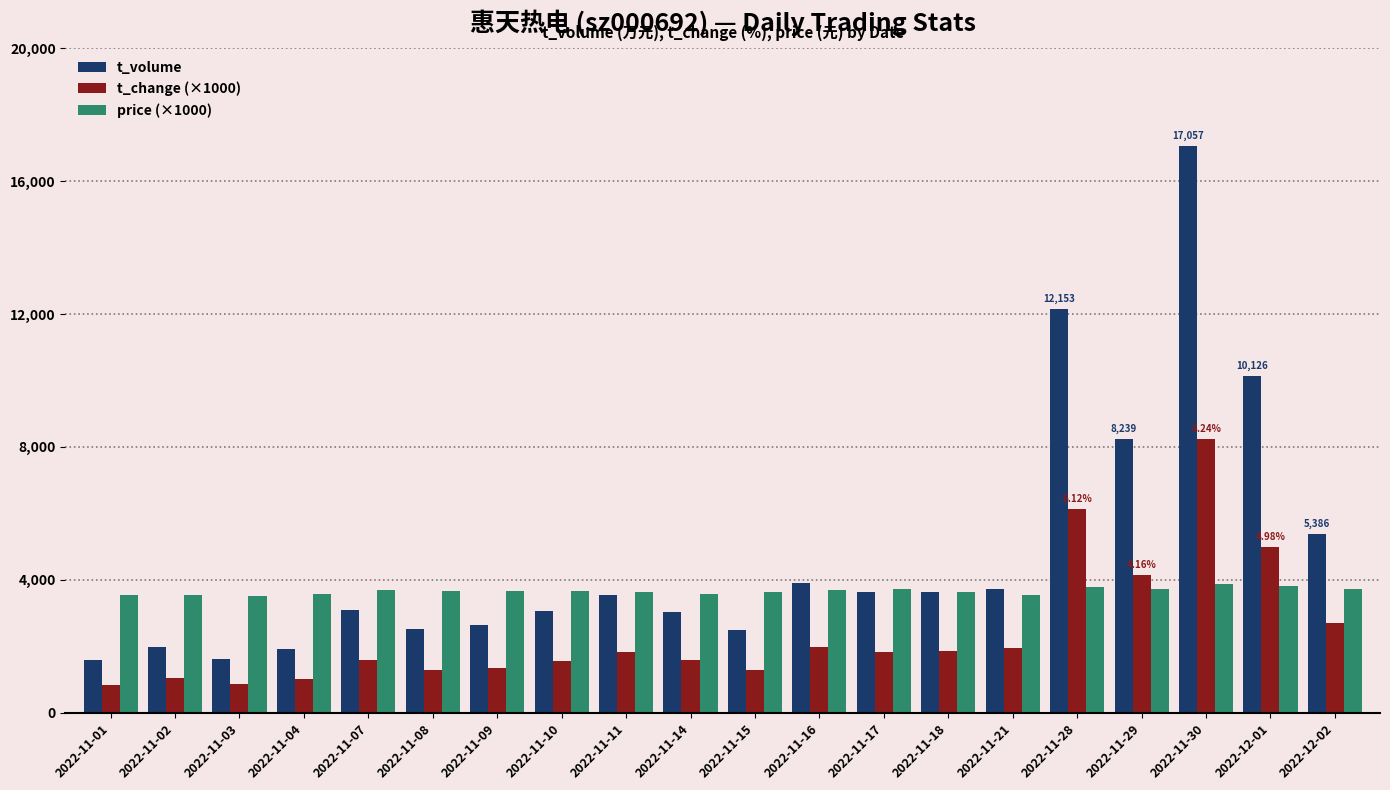

Read the t_volume value at 2022-11-15, to the nearest 50.

2500